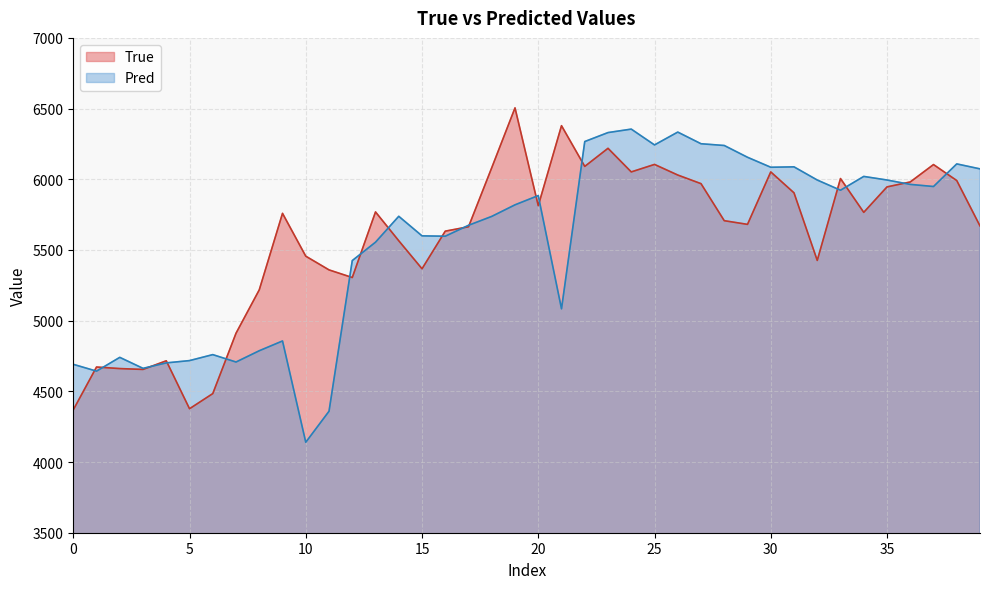

What are all the series names shown in the legend?

True, Pred